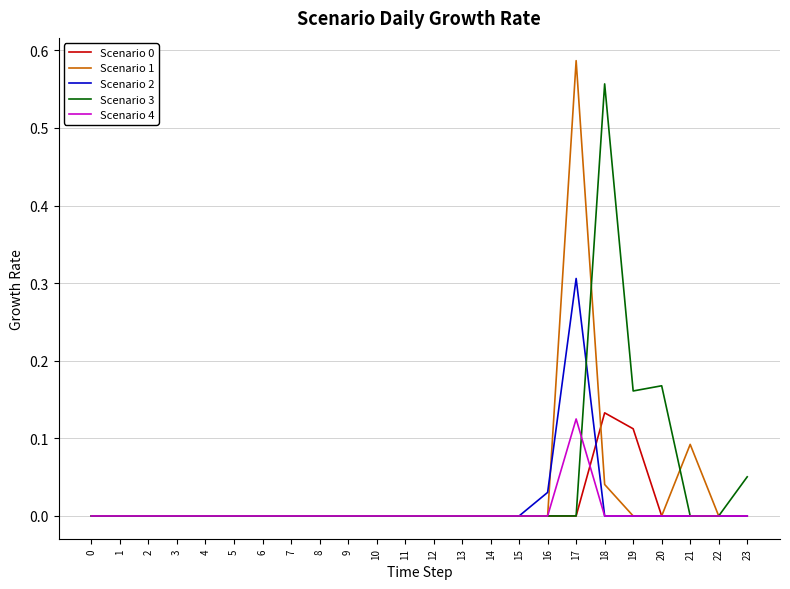

Which series has the largest range (max minus min)?

Scenario 1